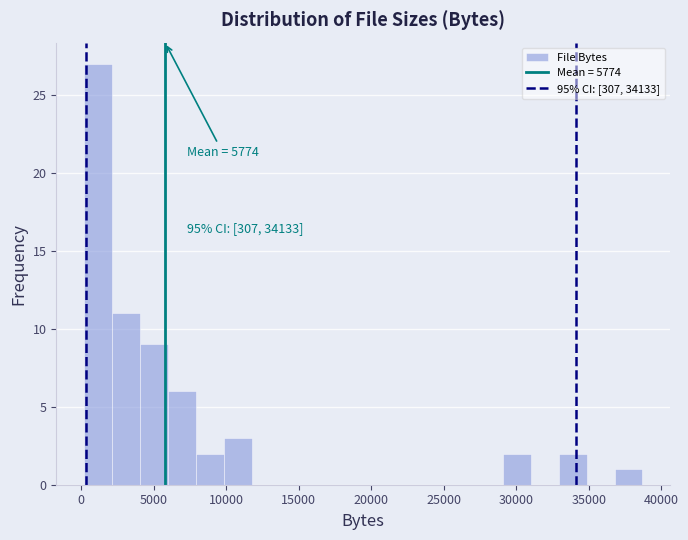

Read against the x-axis, roughly where is the centre of the tallest bar?

1000